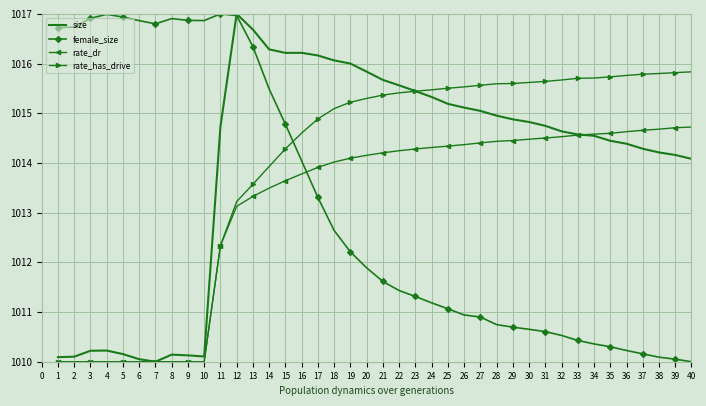

What is the average value of the rate_dr series?

1013.1